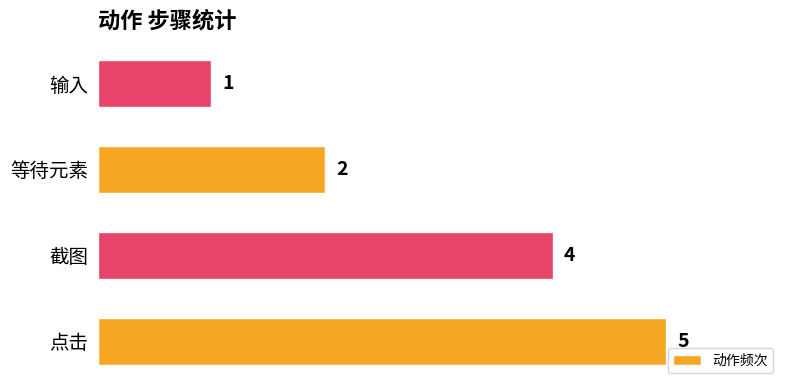

Are the bars grouped side by side (vs. stacked)?

No